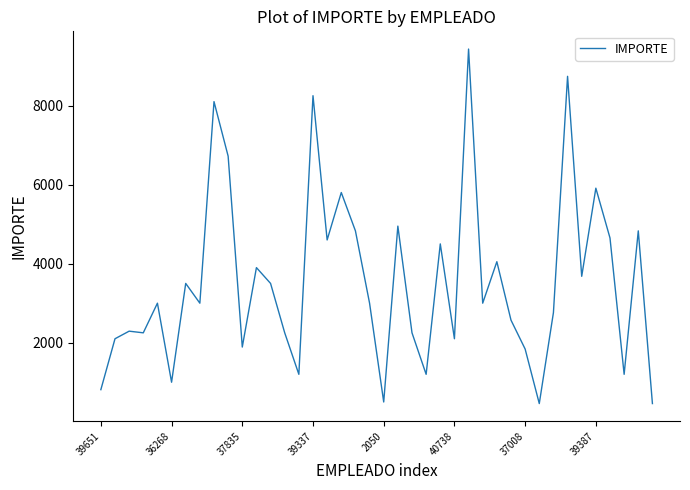

What is the difference between the maximum and minimum values?

8970